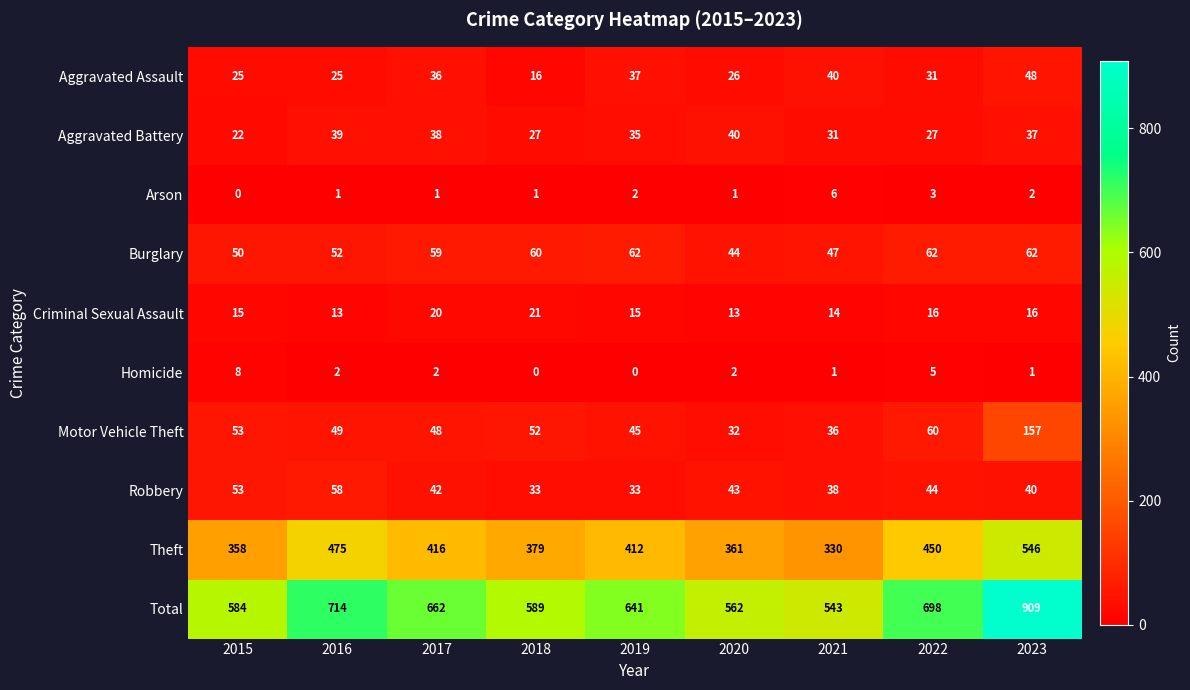

Is it true that Arson equals 0 at 2016?

False